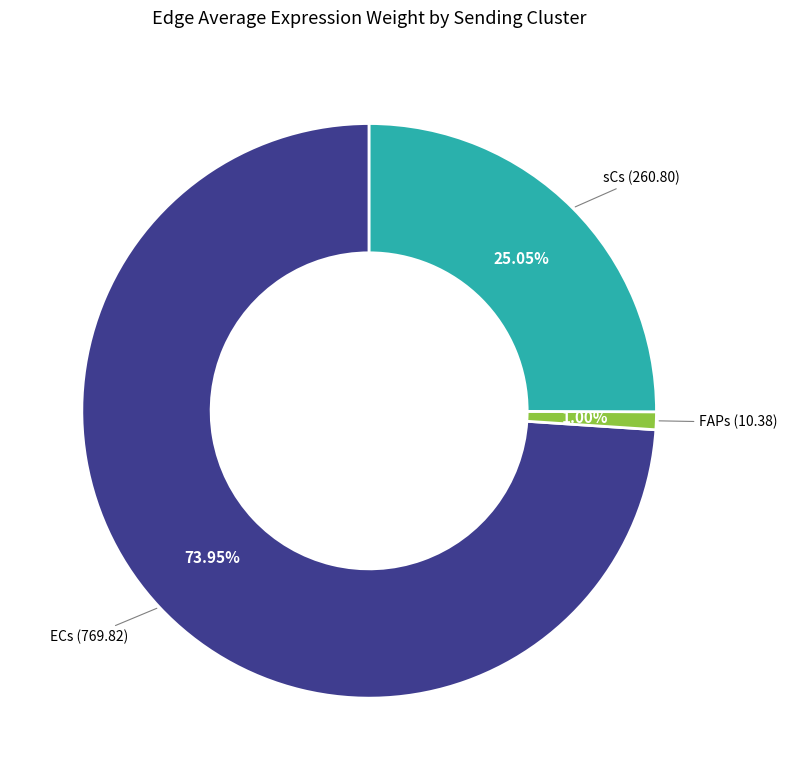

Is there a majority slice in this chart?

Yes